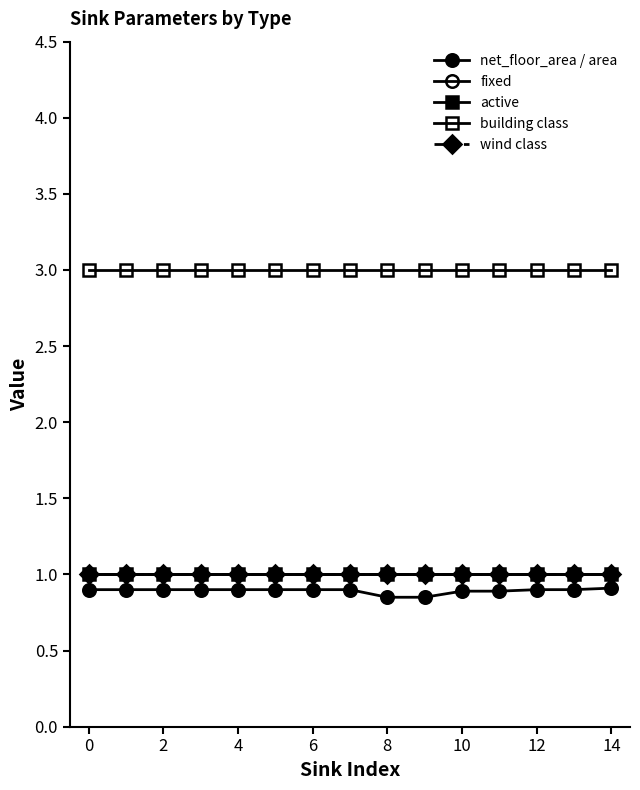

Does the chart have visible grid lines?

No